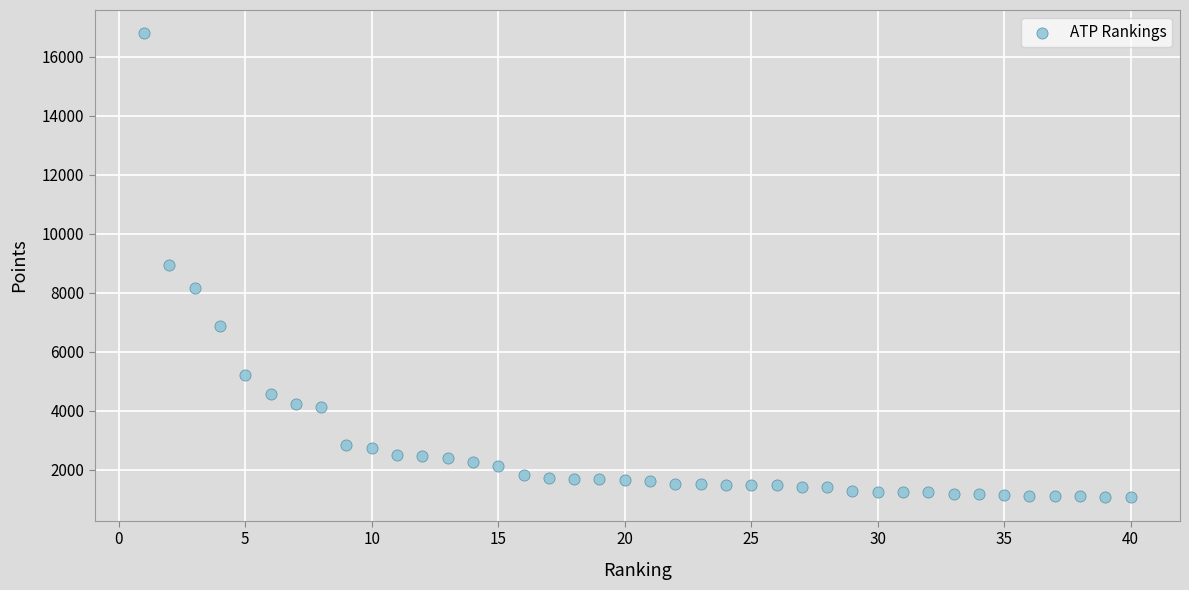

What is the range of X values (max minus min)?

39